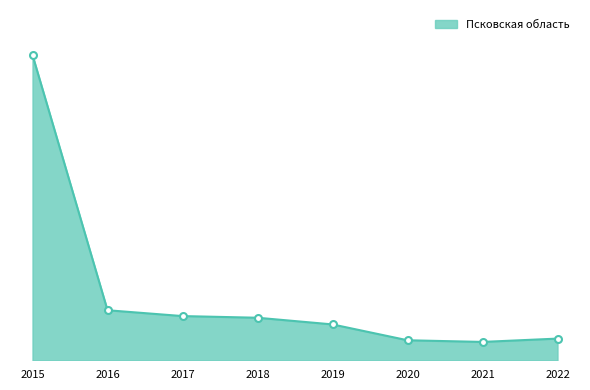

Which has a higher value, 2019 or 2016?

2016